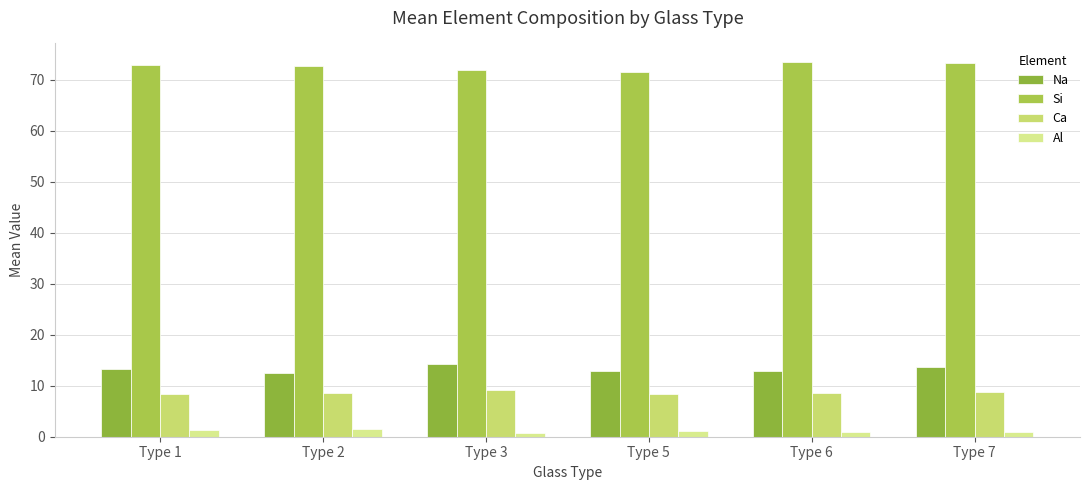

Reading right to left, list all the values displayed in this chart.

Na: 13.6	13.0	12.9	14.3	12.5	13.2
Si: 73.2	73.4	71.5	71.8	72.7	72.8
Ca: 8.8	8.6	8.4	9.2	8.6	8.3
Al: 0.9	0.9	1.1	0.7	1.6	1.3